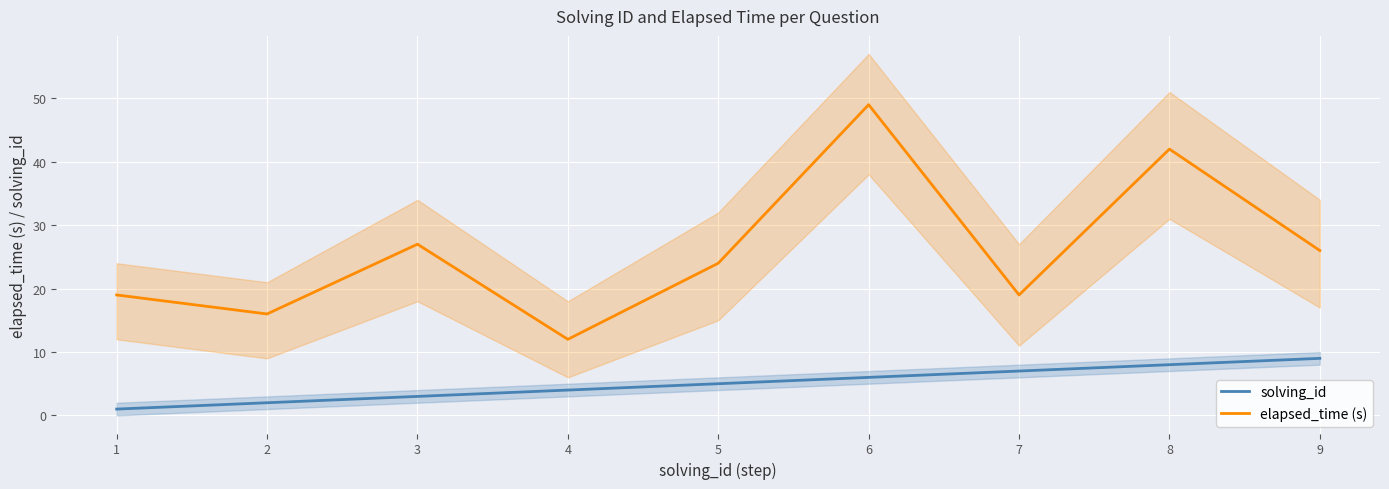

How many lines are shown in the chart?

2